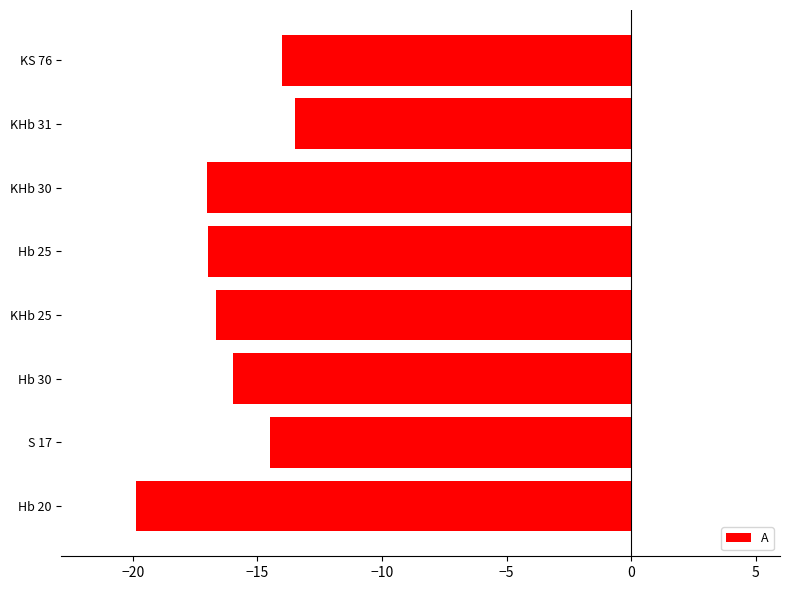

What is the difference between the values at Hb 30 and KHb 25?

0.7